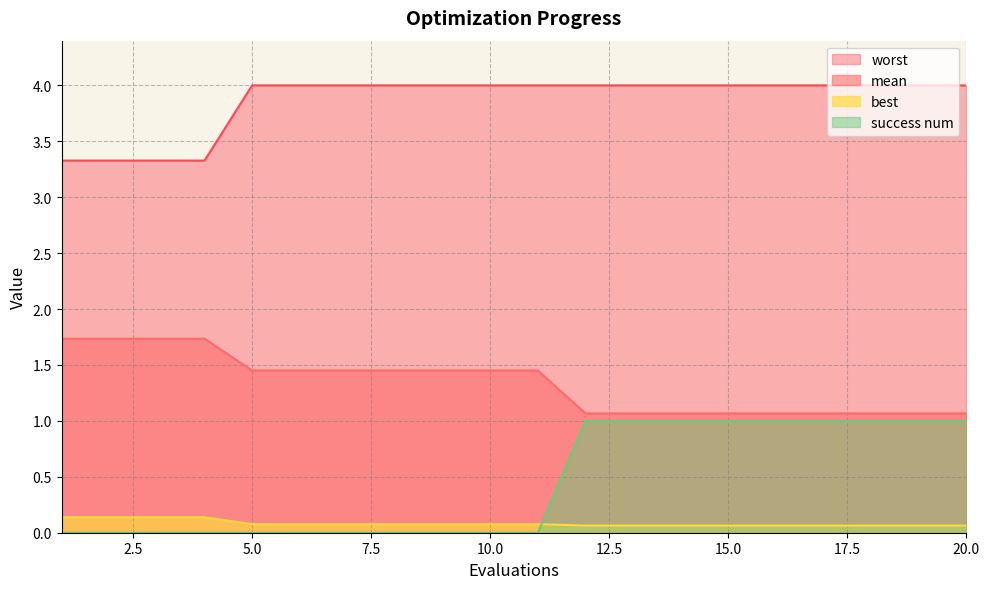

The worst series shows 2.3 at 15.0. True or false?

False